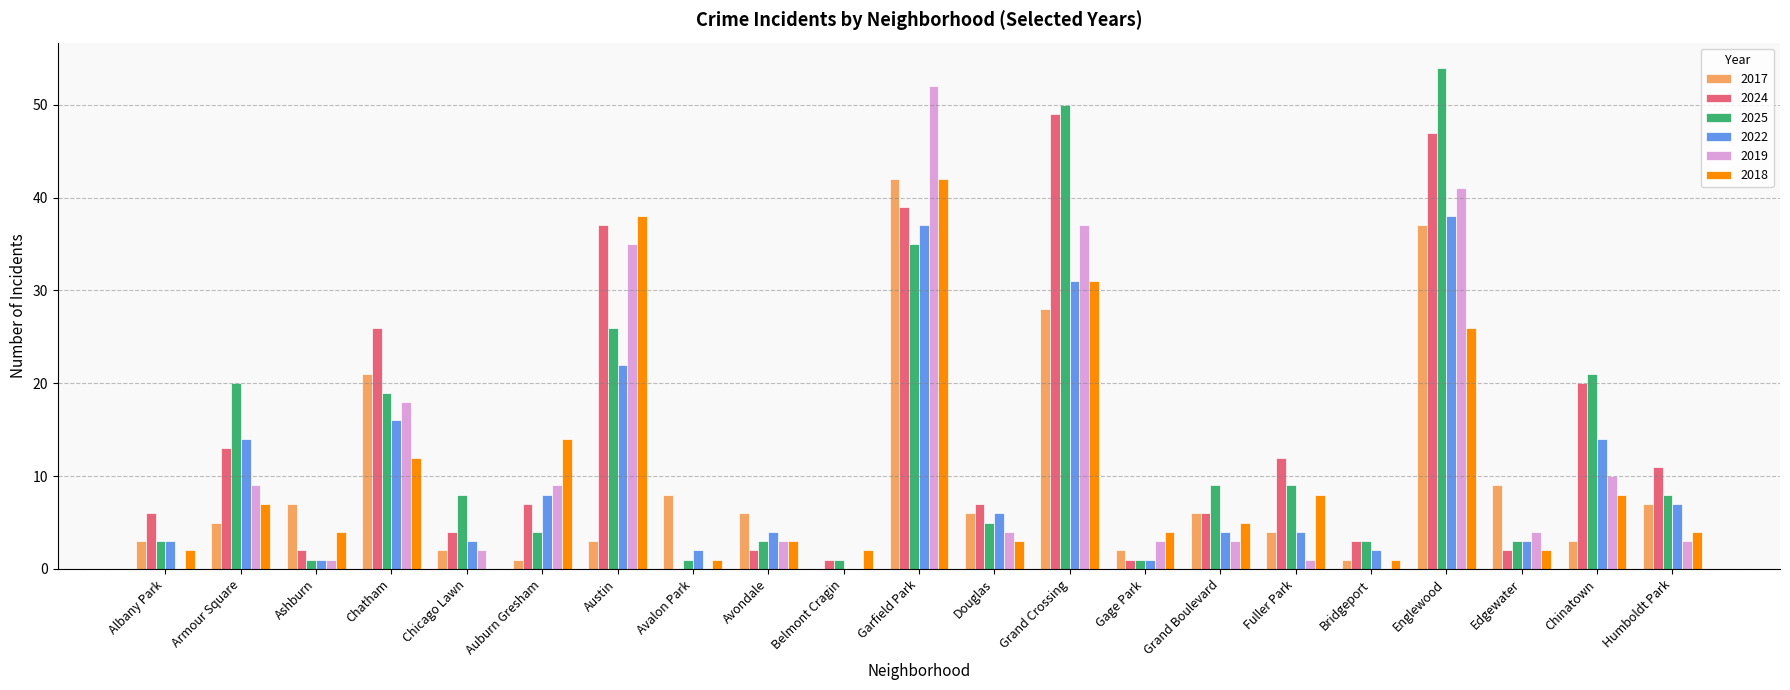

Does the chart contain stacked bars?

No